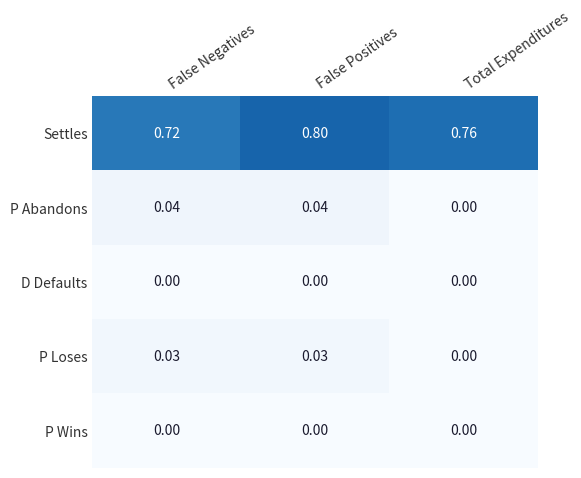

At how many categories does at least one series exceed 0?

3